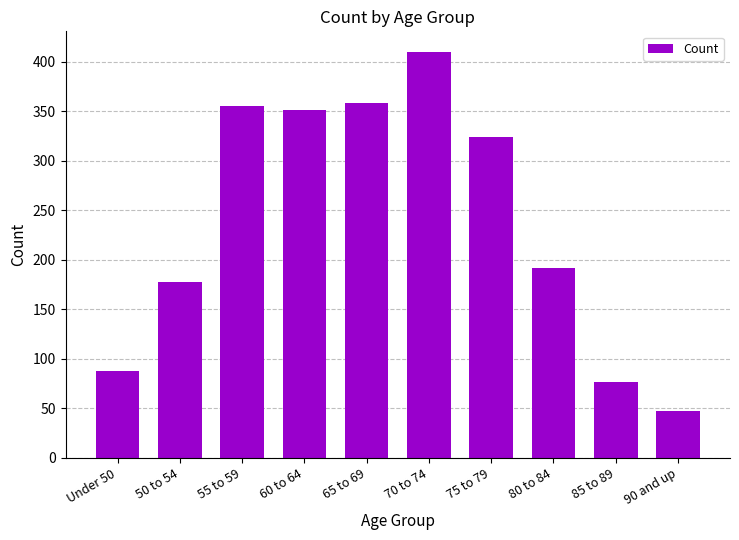

What is the ratio of the value at Under 50 to the value at 60 to 64?

0.3